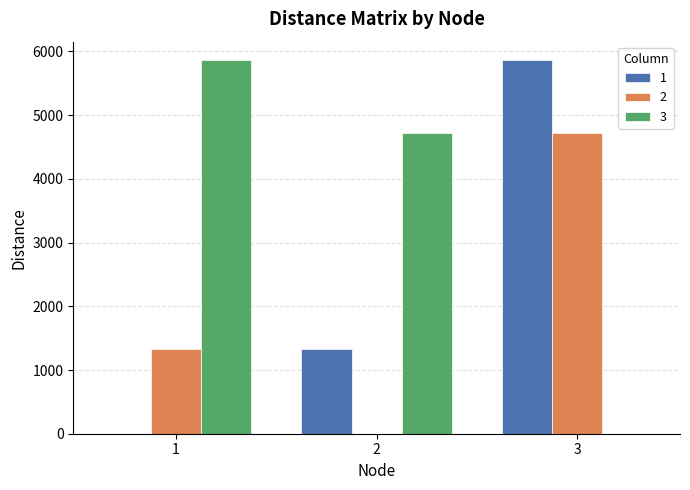

Where is 1 nearest to the value 2930?

2